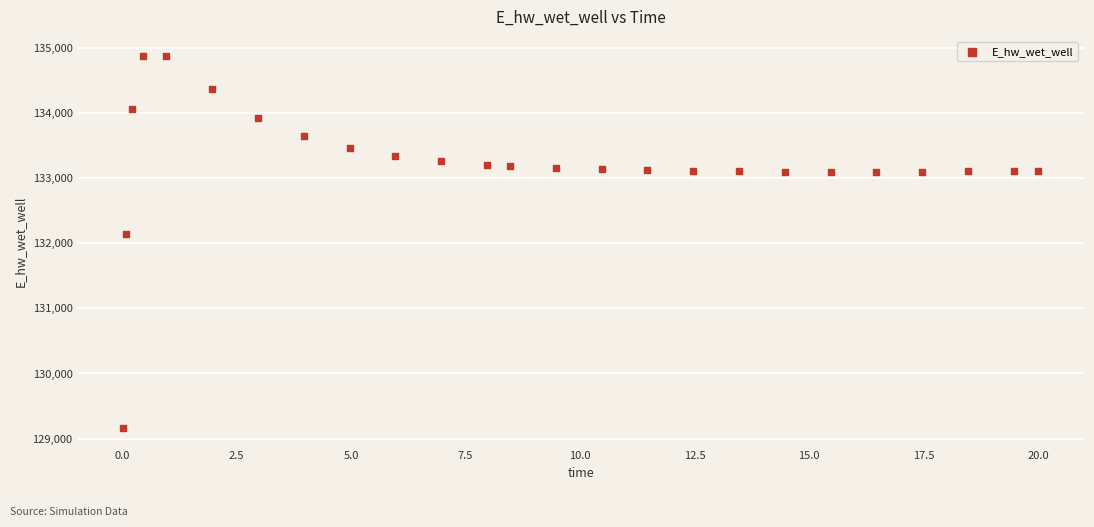

What Y value in the scatter plot is closest to 132021?

132146.5